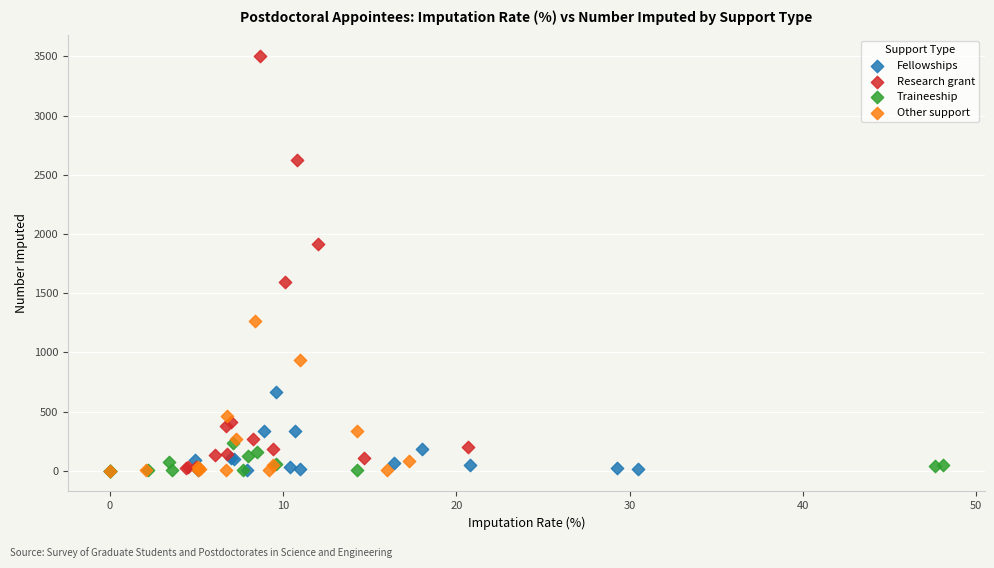

Which series reaches the maximum Y coordinate?

Research grant